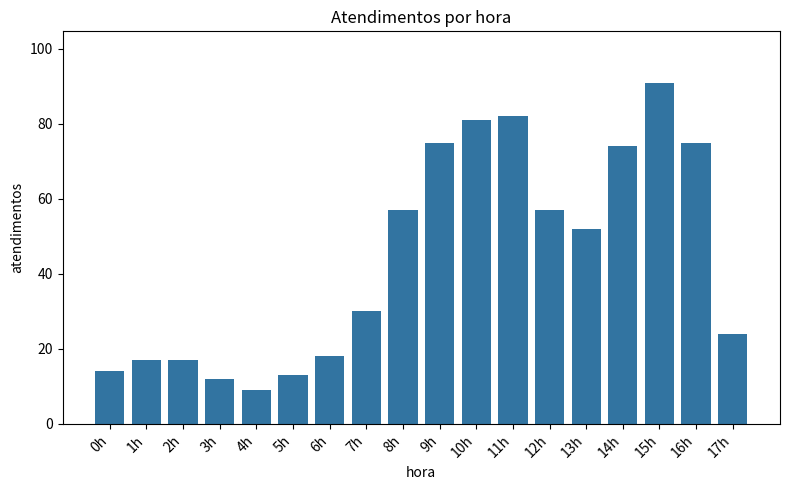

How many values are below 52?

9